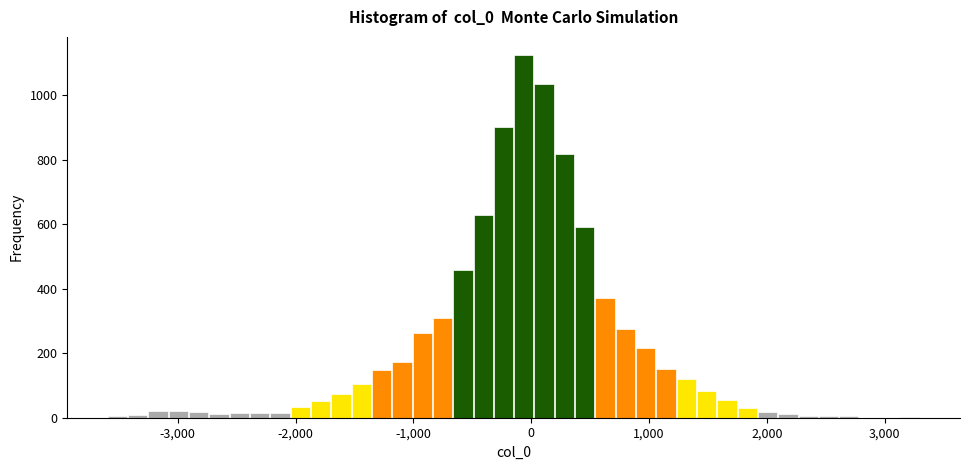

Around what value on the x-axis is the tallest bar? Give the approximate position of its centre, as read against the axis.

-100